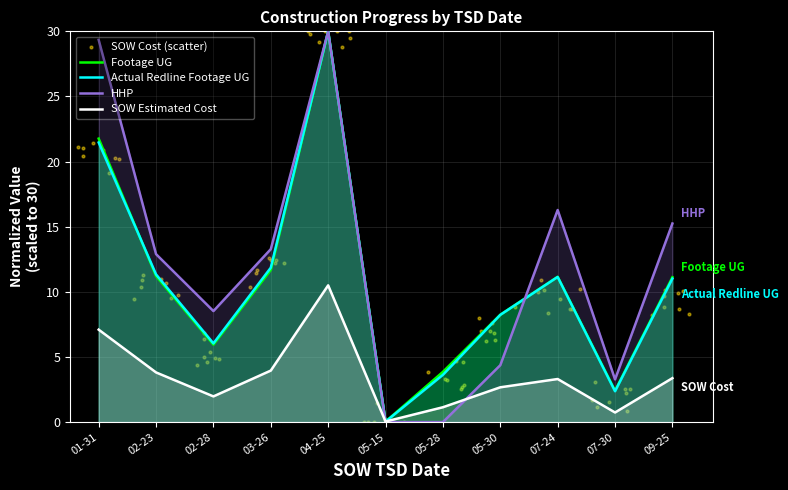

Which series contains the highest Y value?

Footage UG